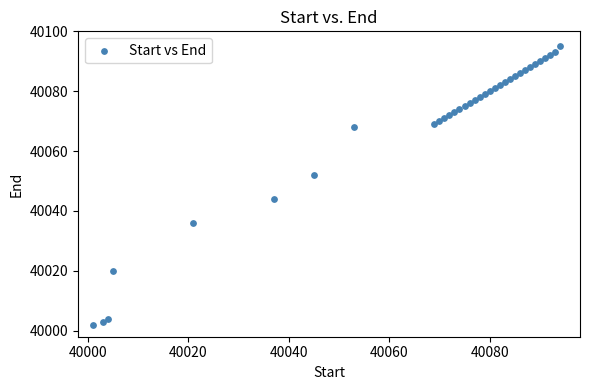

What is the range of Y values (max minus min)?

93